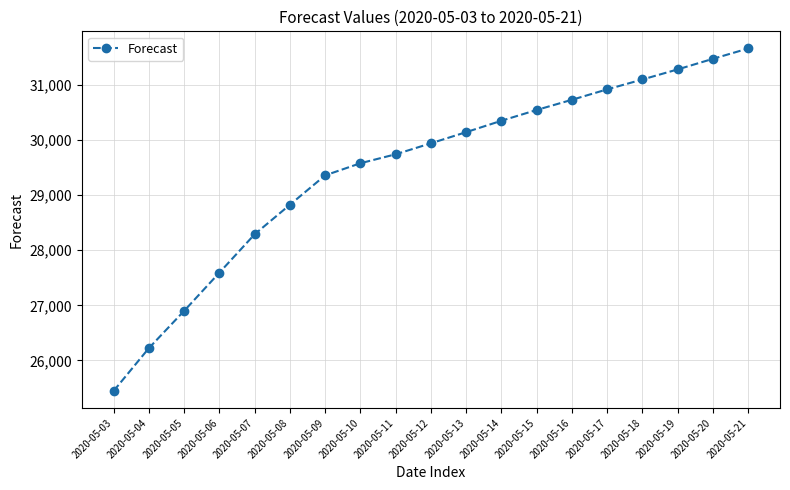

What is the maximum value shown in the chart?

31667.8